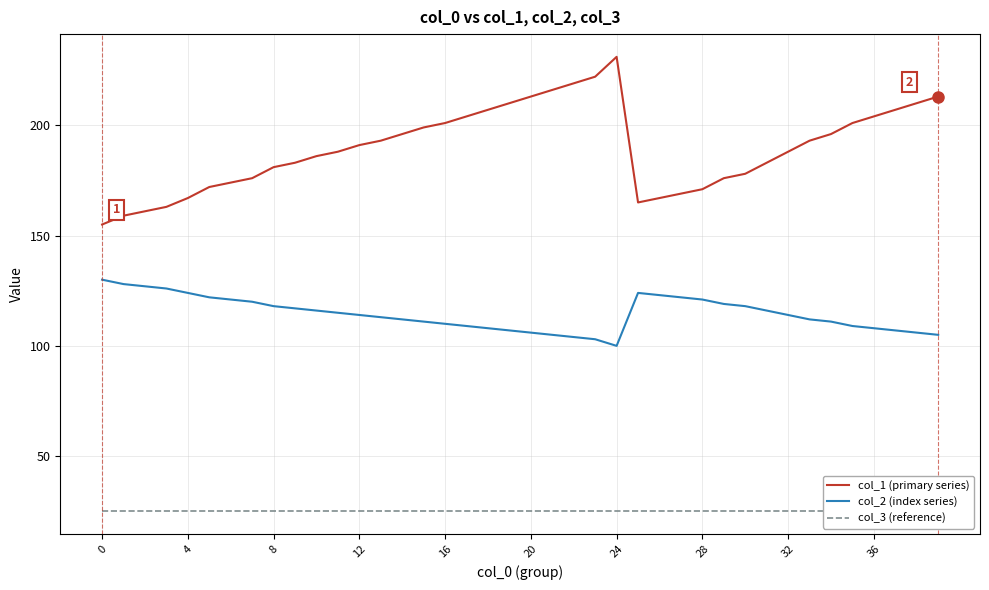

Is it true that col_1 (primary series) equals 201 at 35?

True